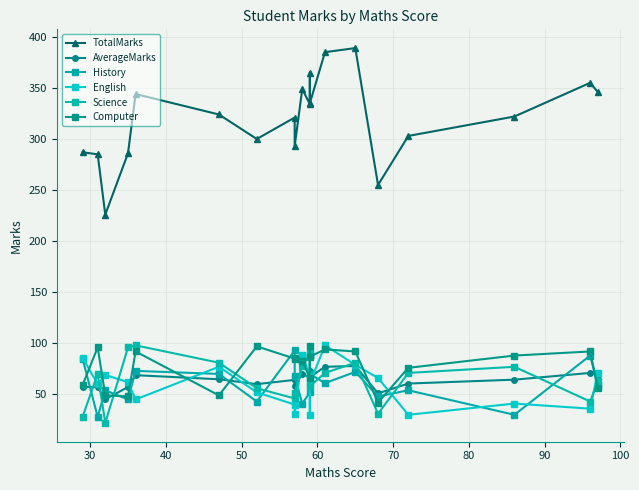

How many values in the History series are below 61?

10